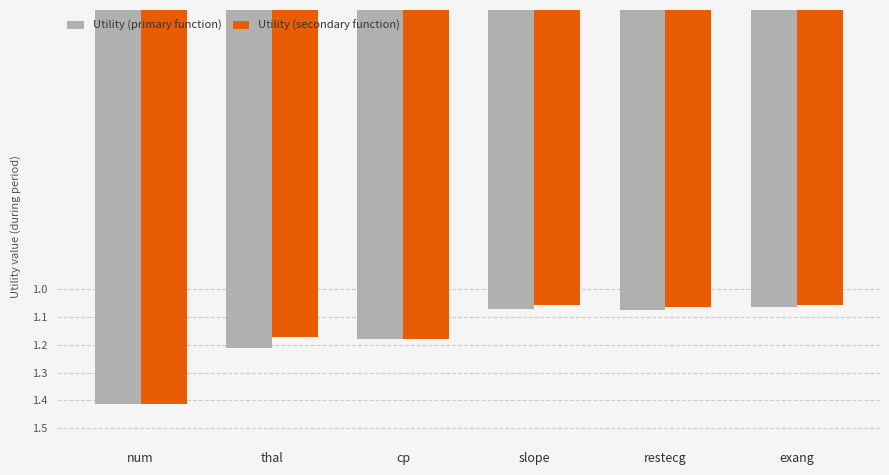

What are all the series names shown in the legend?

Utility (primary function), Utility (secondary function)